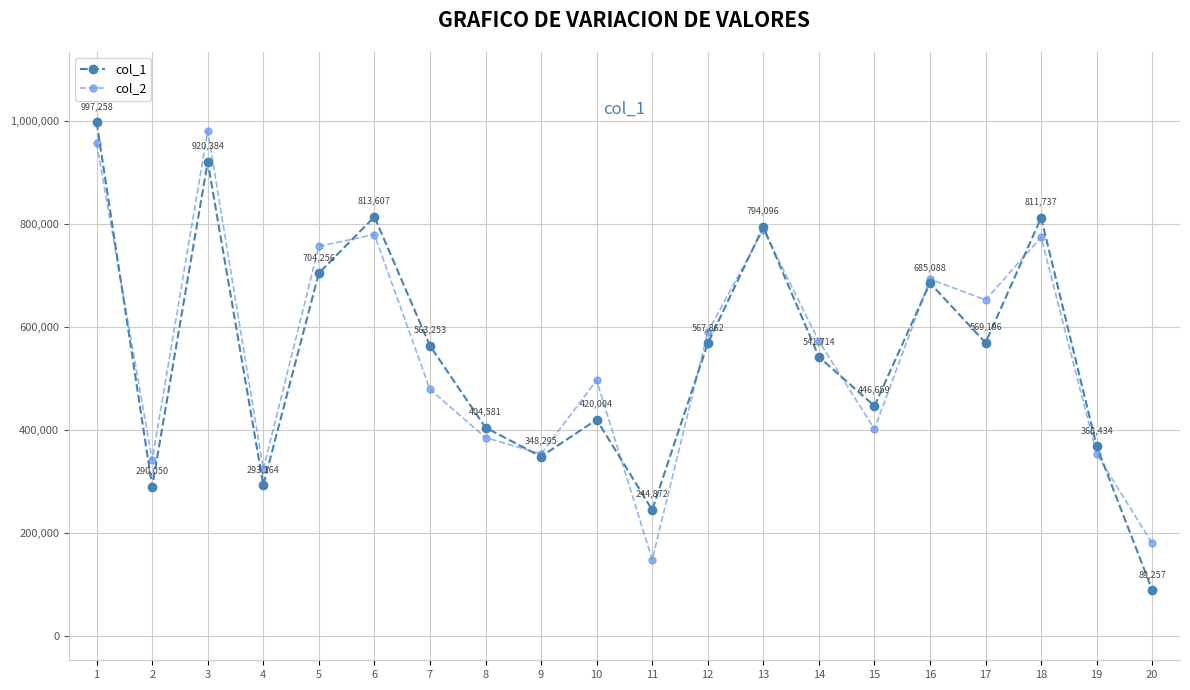

Reading left to right, what are all the values shown in this chart?

col_1: 1=997258	2=290050	3=920384	4=293164	5=704256	6=813607	7=563253	8=404581	9=348295	10=420004	11=244872	12=567862	13=794096	14=541714	15=446659	16=685088	17=569196	18=811737	19=368434	20=89257
col_2: 1=956426	2=341730	3=980463	4=323868	5=756445	6=779299	7=478777	8=385247	9=353512	10=496262	11=148419	12=589678	13=788968	14=572408	15=401708	16=692747	17=652364	18=773914	19=353463	20=179920